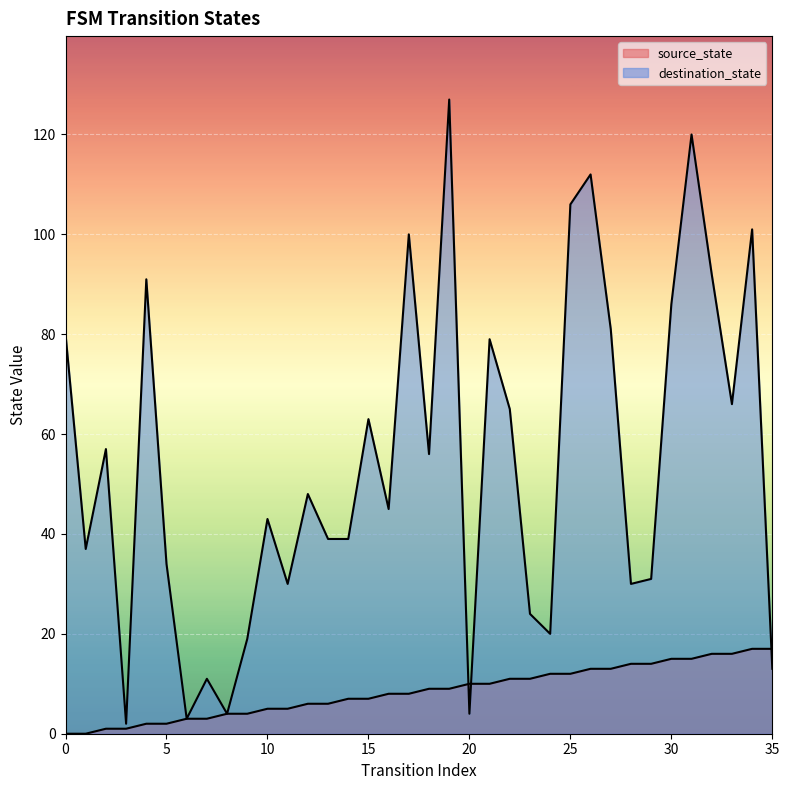

Reading right to left, extract all data points from this chart.

source_state: 35=17	34=17	33=16	32=16	31=15	30=15	29=14	28=14	27=13	26=13	25=12	24=12	23=11	22=11	21=10	20=10	19=9	18=9	17=8	16=8	15=7	14=7	13=6	12=6	11=5	10=5	9=4	8=4	7=3	6=3	5=2	4=2	3=1	2=1	1=0	0=0
destination_state: 35=13	34=101	33=66	32=92	31=120	30=86	29=31	28=30	27=81	26=112	25=106	24=20	23=24	22=65	21=79	20=4	19=127	18=56	17=100	16=45	15=63	14=39	13=39	12=48	11=30	10=43	9=19	8=4	7=11	6=3	5=34	4=91	3=2	2=57	1=37	0=80